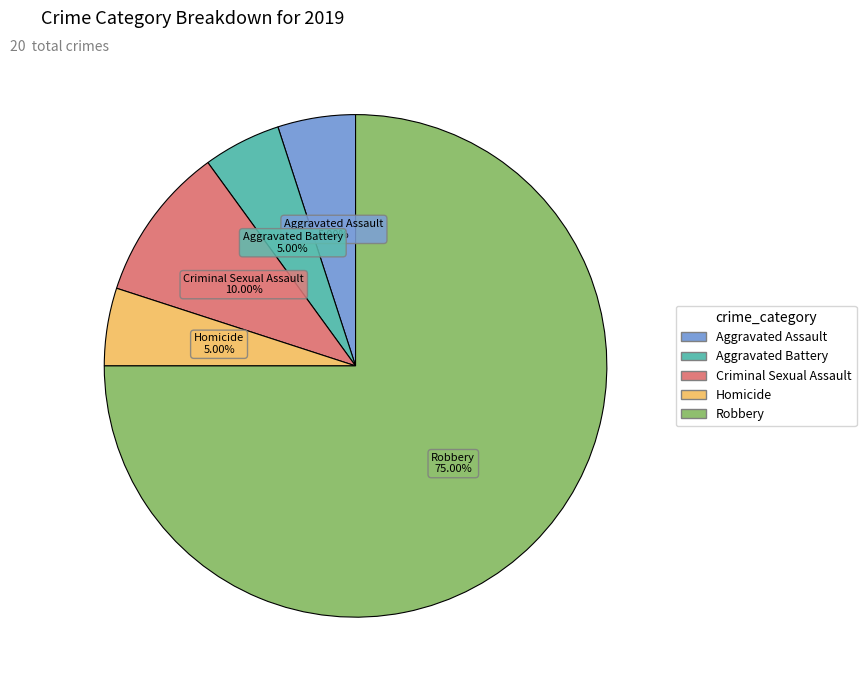

Does Homicide account for over 50% of the chart?

No